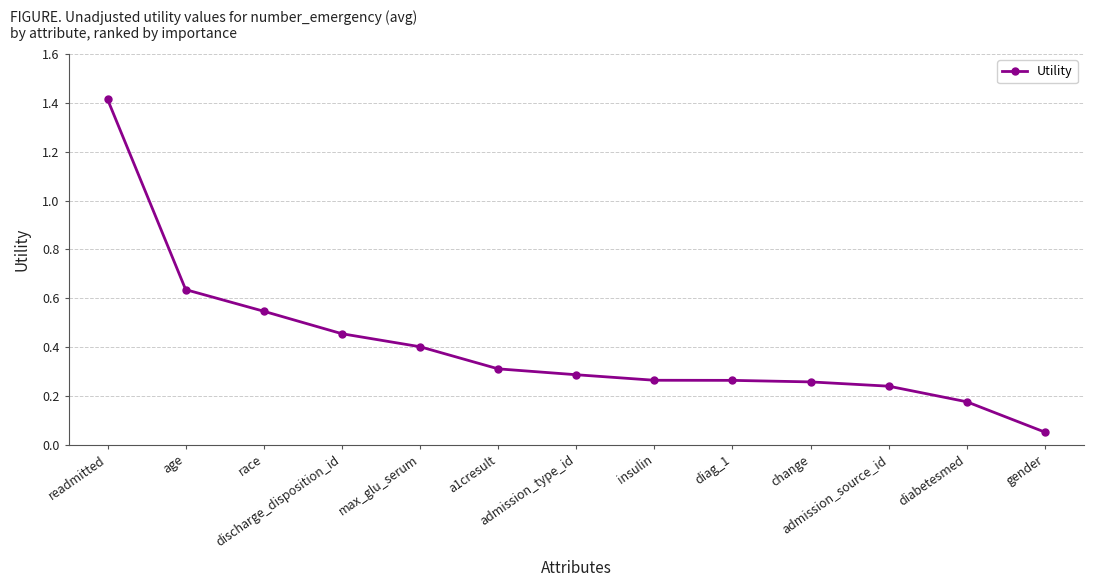

What is the greatest value displayed?

1.4